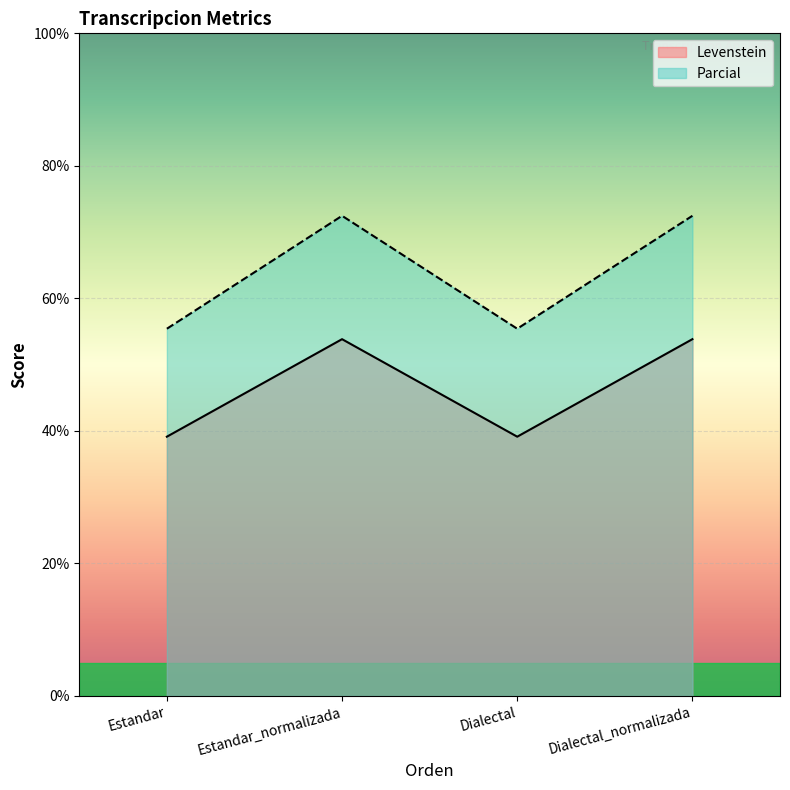

Rank the categories by Levenstein value from lowest to highest.

Estandar, Dialectal, Estandar_normalizada, Dialectal_normalizada